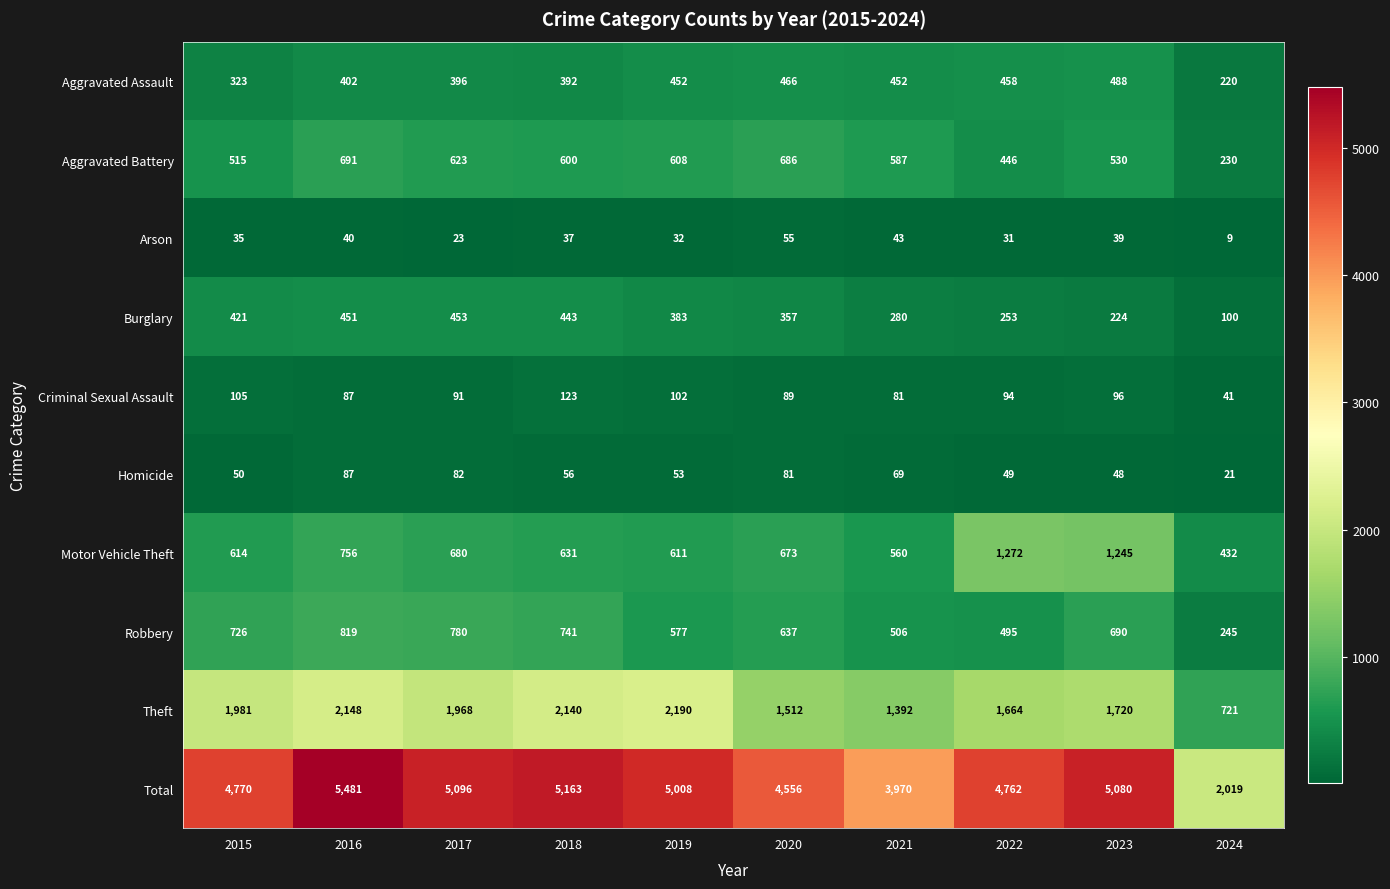

At 2017, list the series in order from smallest to largest.

Arson, Homicide, Criminal Sexual Assault, Aggravated Assault, Burglary, Aggravated Battery, Motor Vehicle Theft, Robbery, Theft, Total